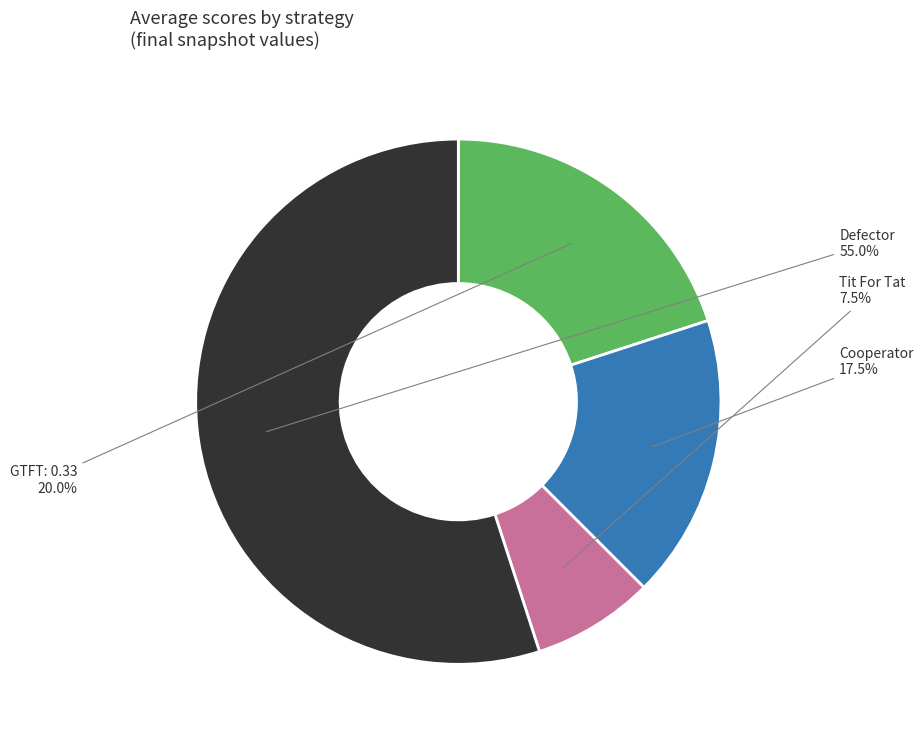

Is there a majority slice in this chart?

Yes